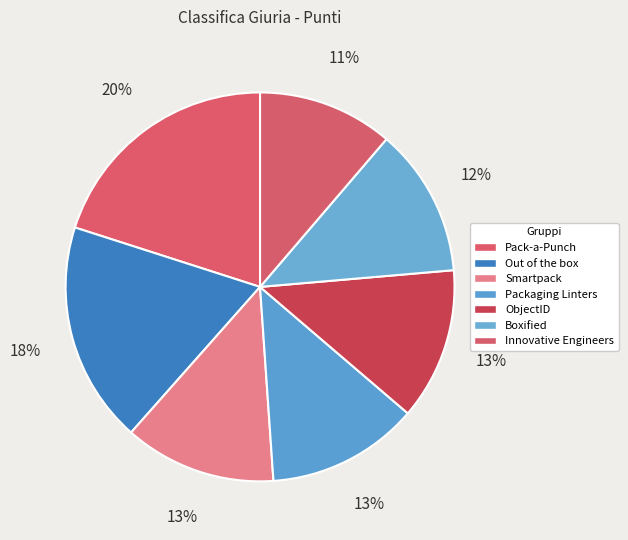

To the nearest percent, what portion does Smartpack represent?

13%